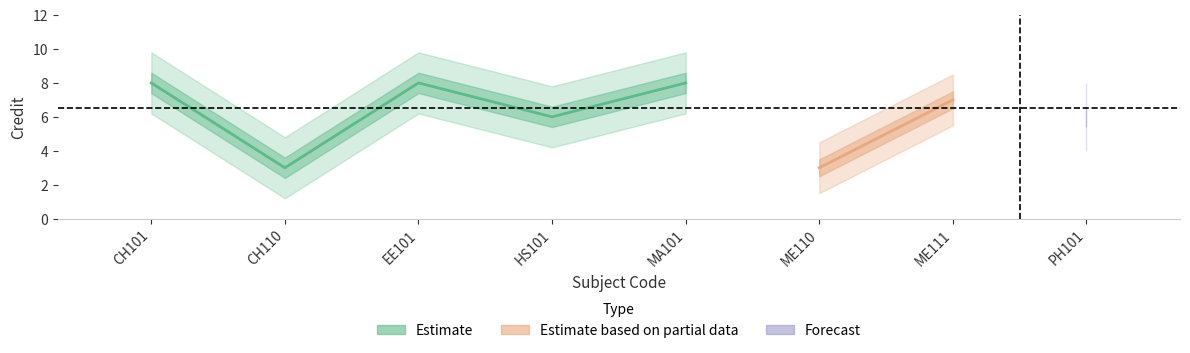

What is the label of the 6th point from the right?

EE101